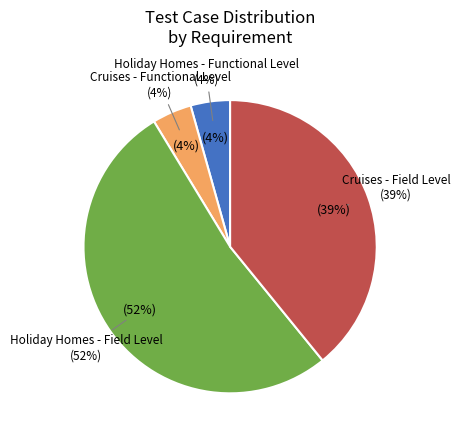

To the nearest percent, what is the difference between the largest and smallest slice percentages?

48%